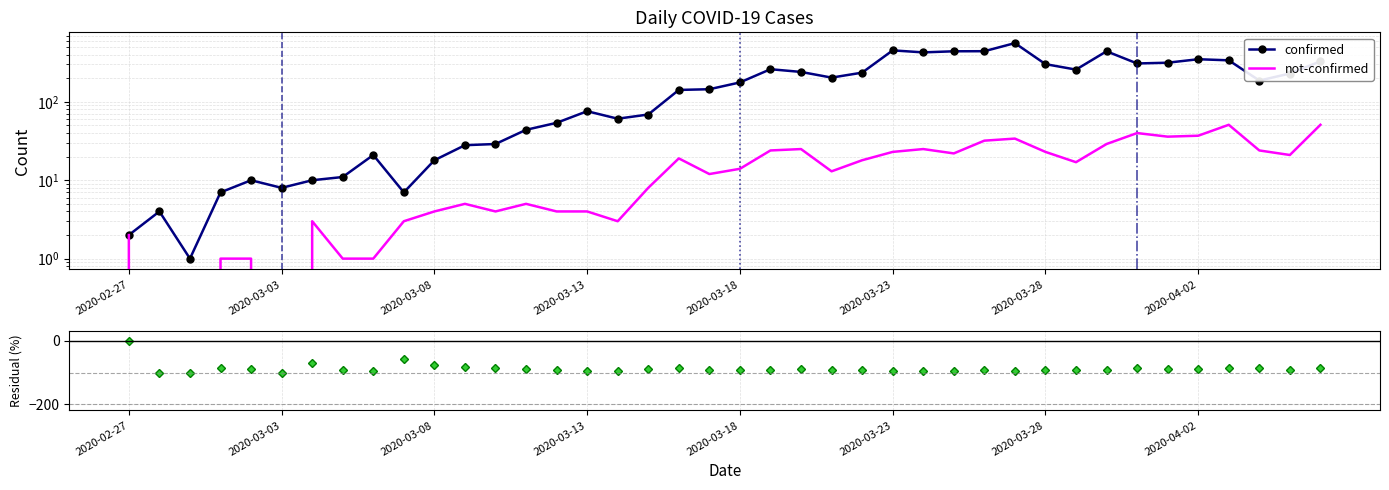

Is it true that not-confirmed equals 9.6 at 37?

False